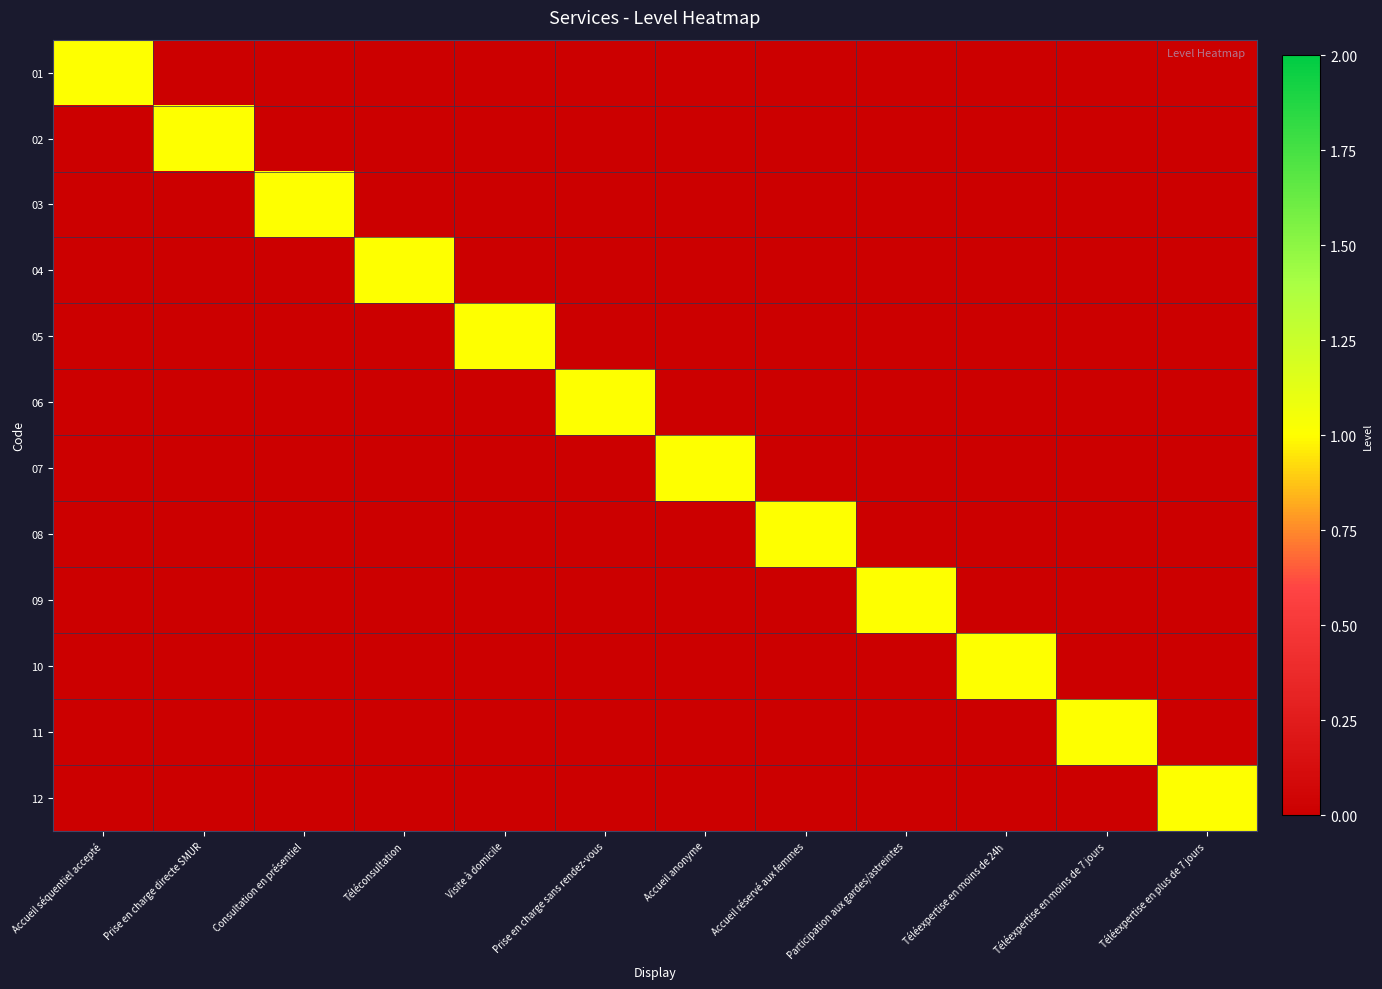

Which series has the largest total across all categories?

01